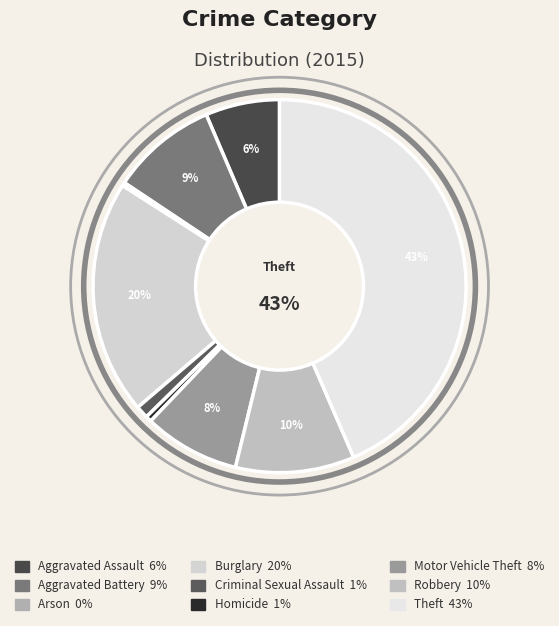

To the nearest percent, what is the average slice percentage?

11%